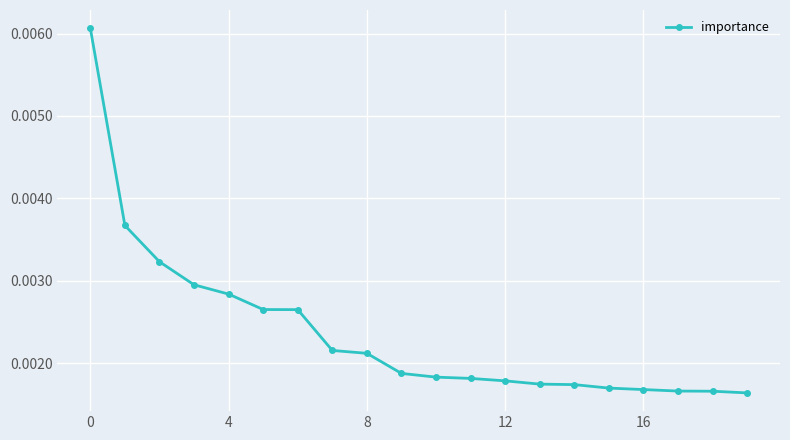

Does the chart display data point markers on the line(s)?

Yes